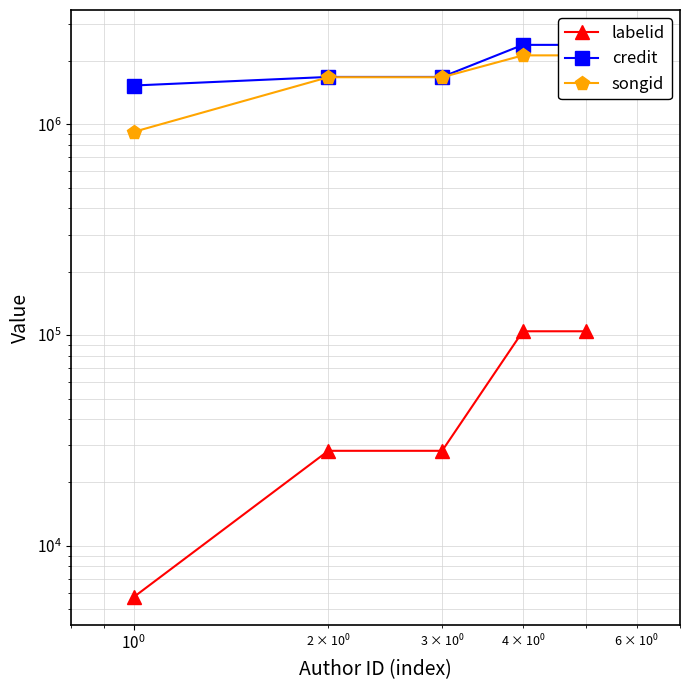

True or false: labelid has more than 1 points higher than both neighbors.

False